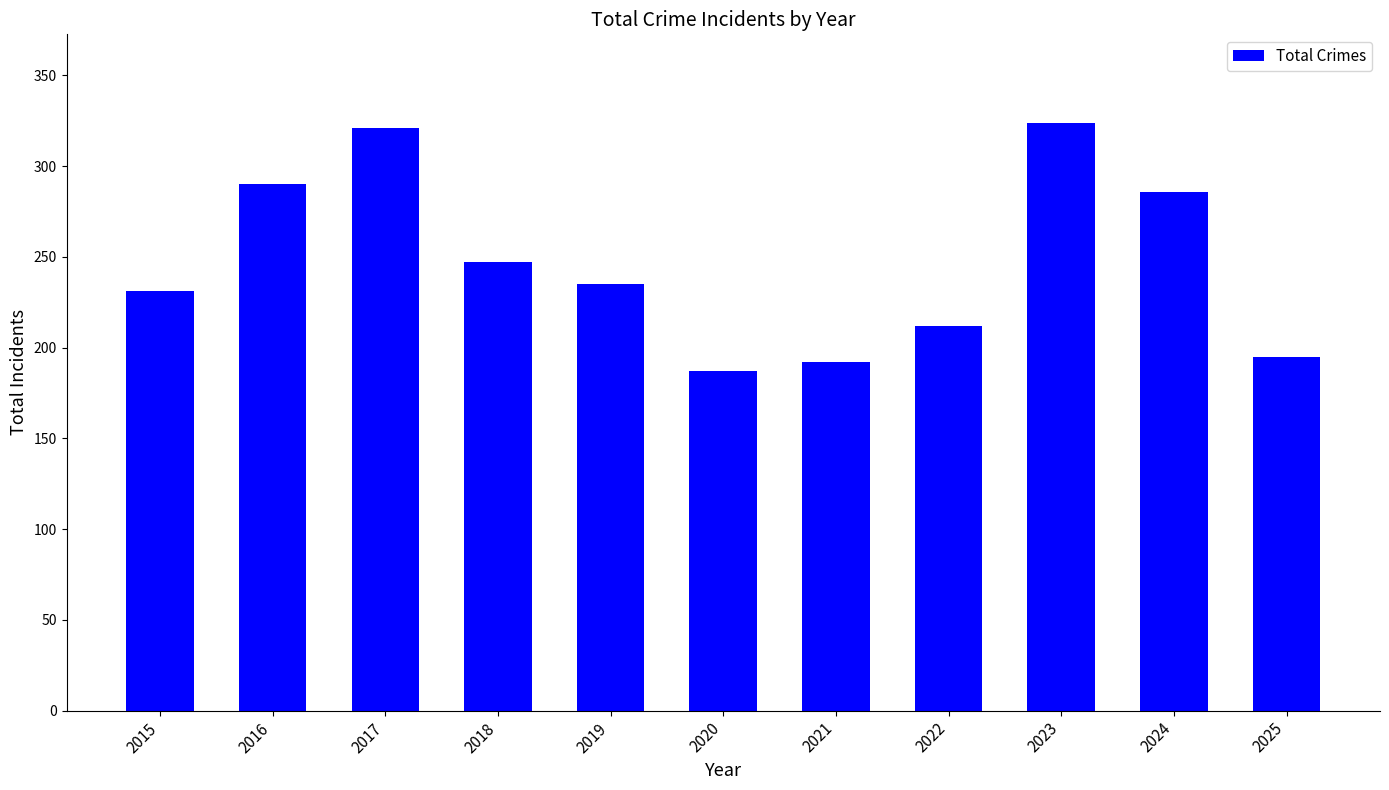

What is the sum of the values at 2021 and 2023?

516